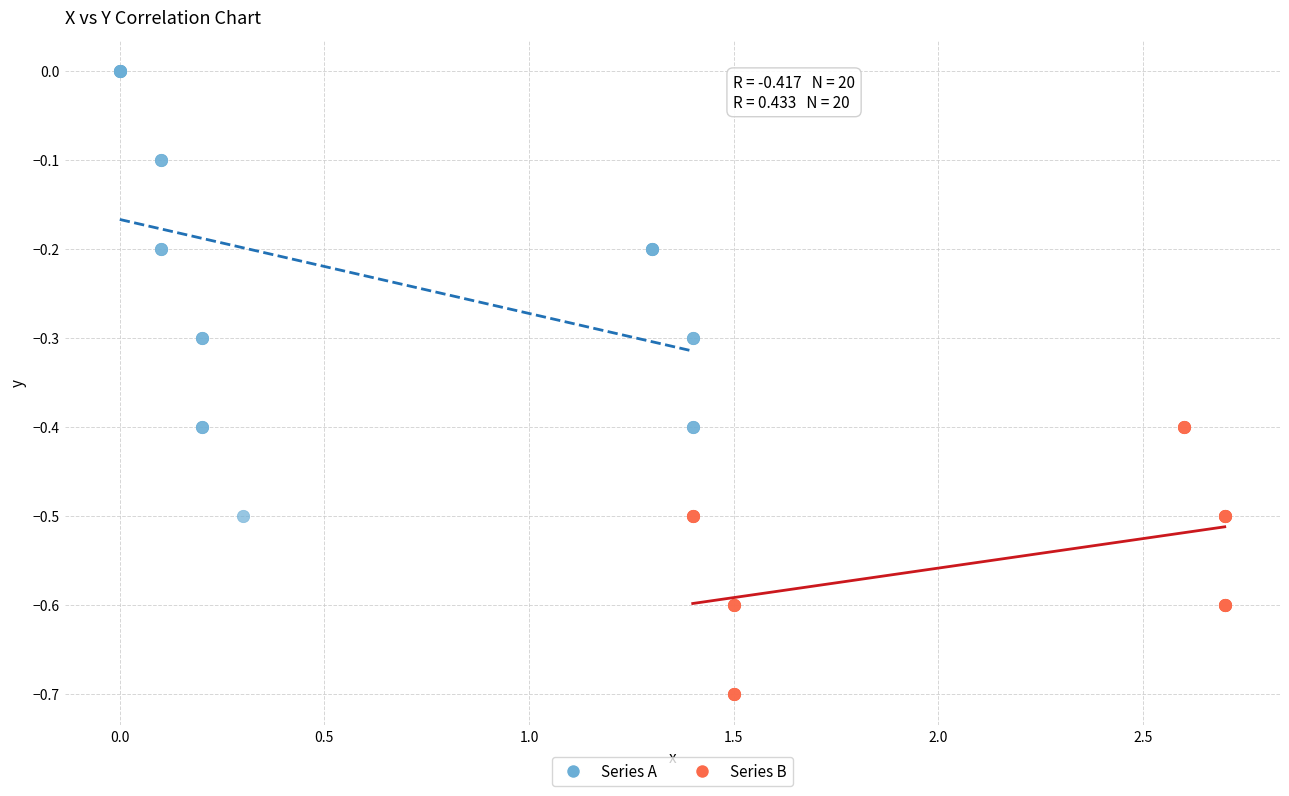

Which series has the widest spread of Y values?

Series A